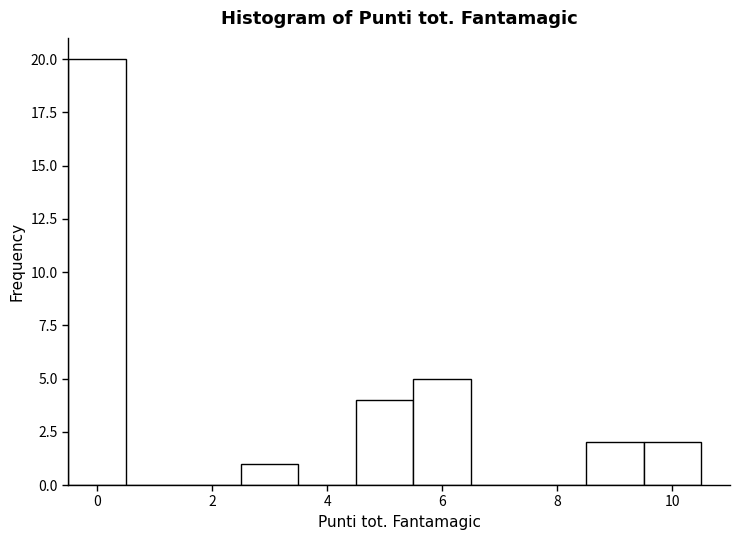

What is the height of the bar covering -0.5 to 0.5 on the x-axis? Neither the bar edges nor the heights are printed on the chart, so give them approximately, as read against the axes.

20